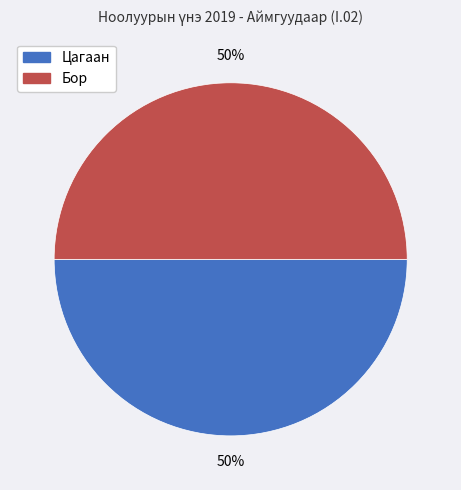

To the nearest percent, what is the average slice percentage?

50%